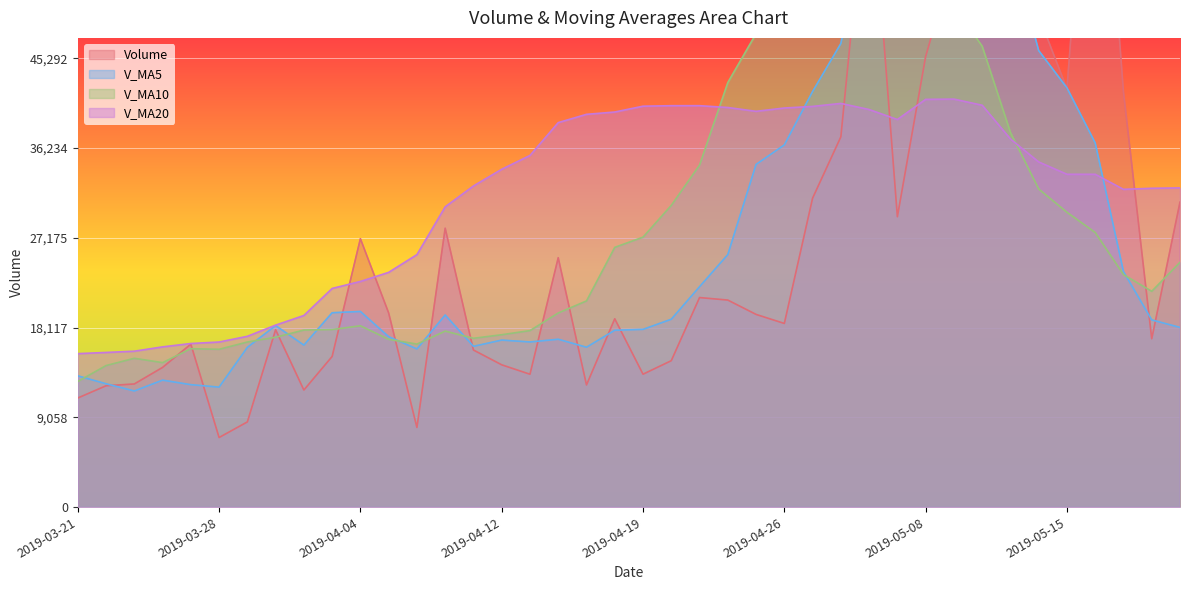

At how many categories does at least one series exceed 14230?

40